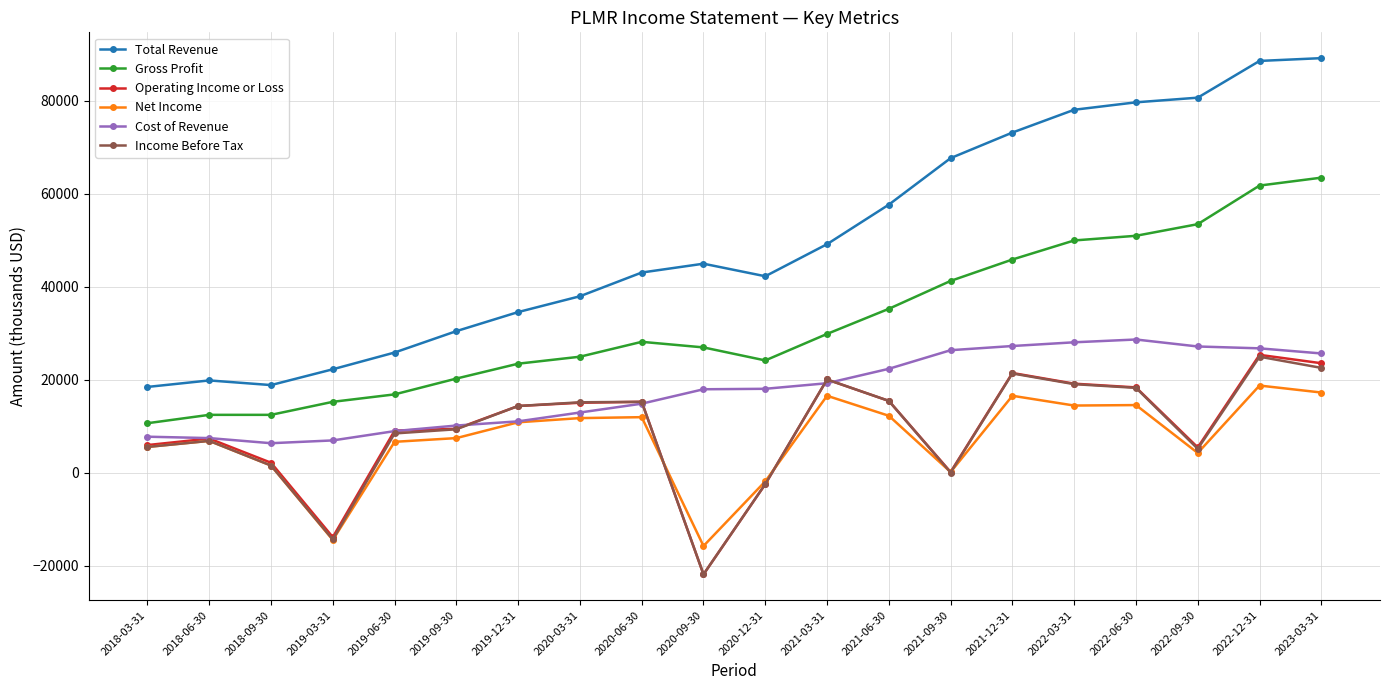

True or false: Gross Profit and Net Income cross at least once.

False